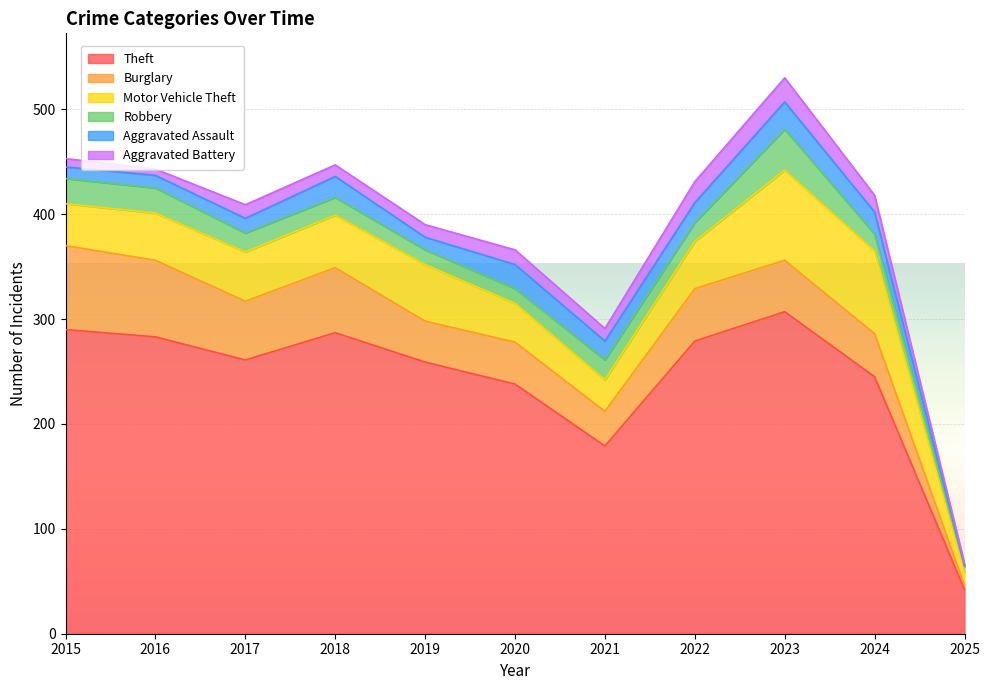

The Aggravated Assault series shows 14 at 2017. True or false?

True